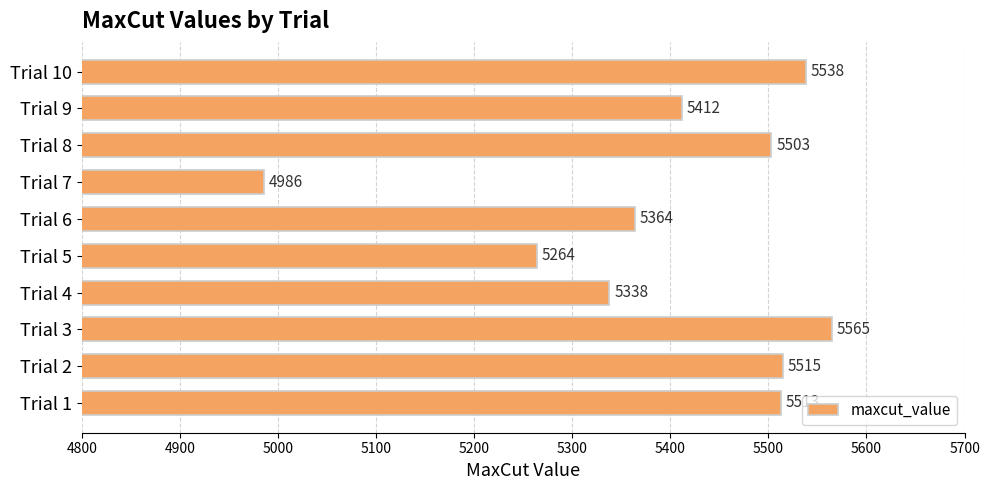

What is the change in value from Trial 5 to Trial 6?

+100